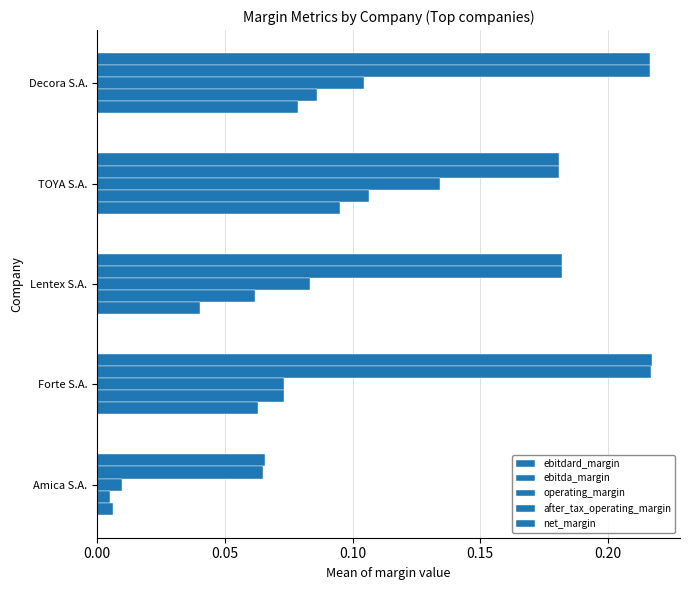

What is the sum of all after_tax_operating_margin values?

0.3